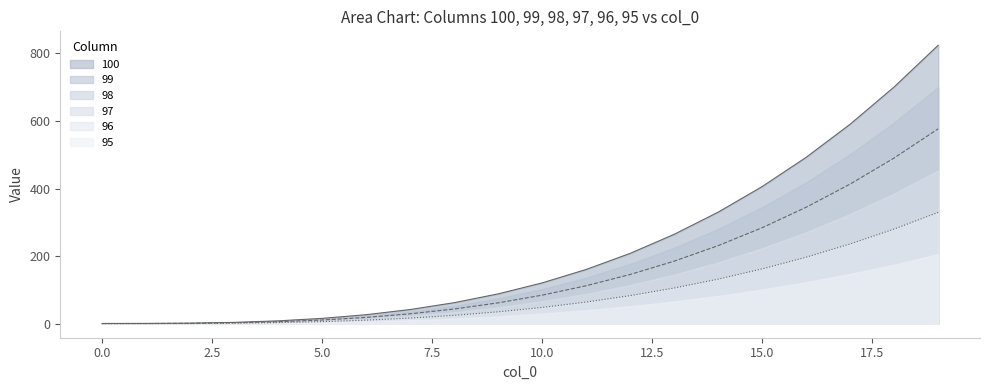

What is the average value of the 99 series?

185.0